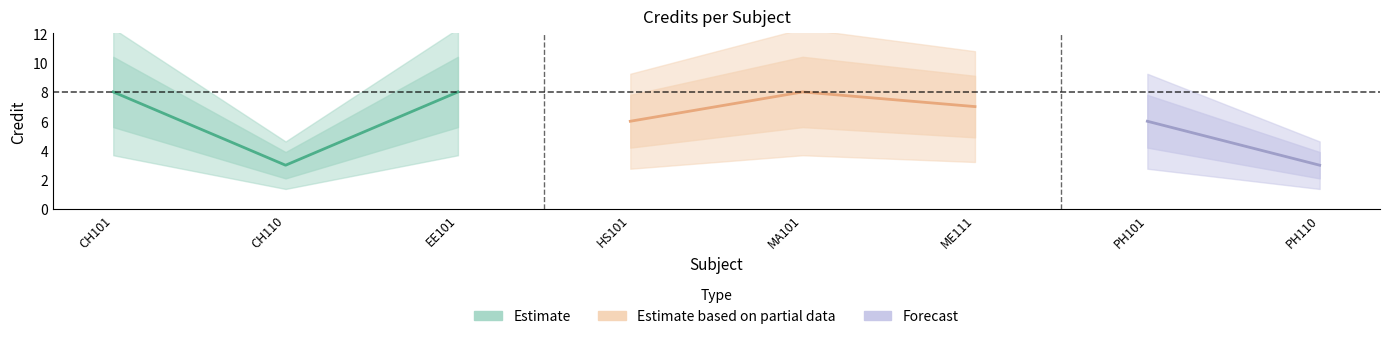

Reading left to right, list all the values displayed in this chart.

8	3	8	6	8	7	6	3